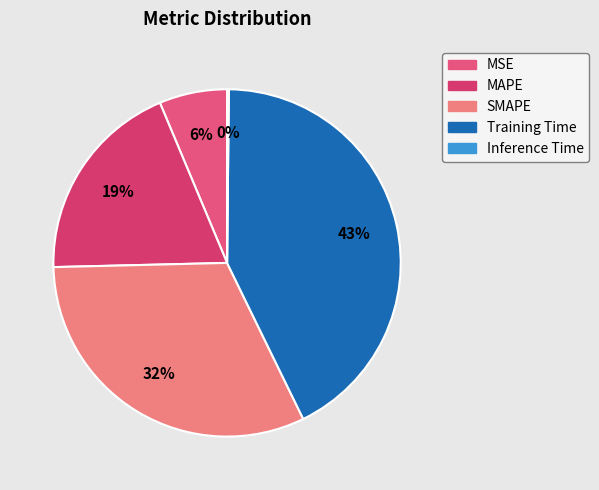

Is SMAPE the majority of the pie?

No